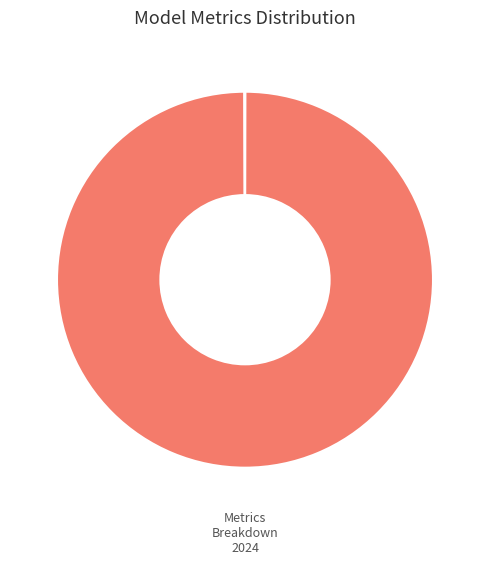

Is there a majority slice in this chart?

Yes